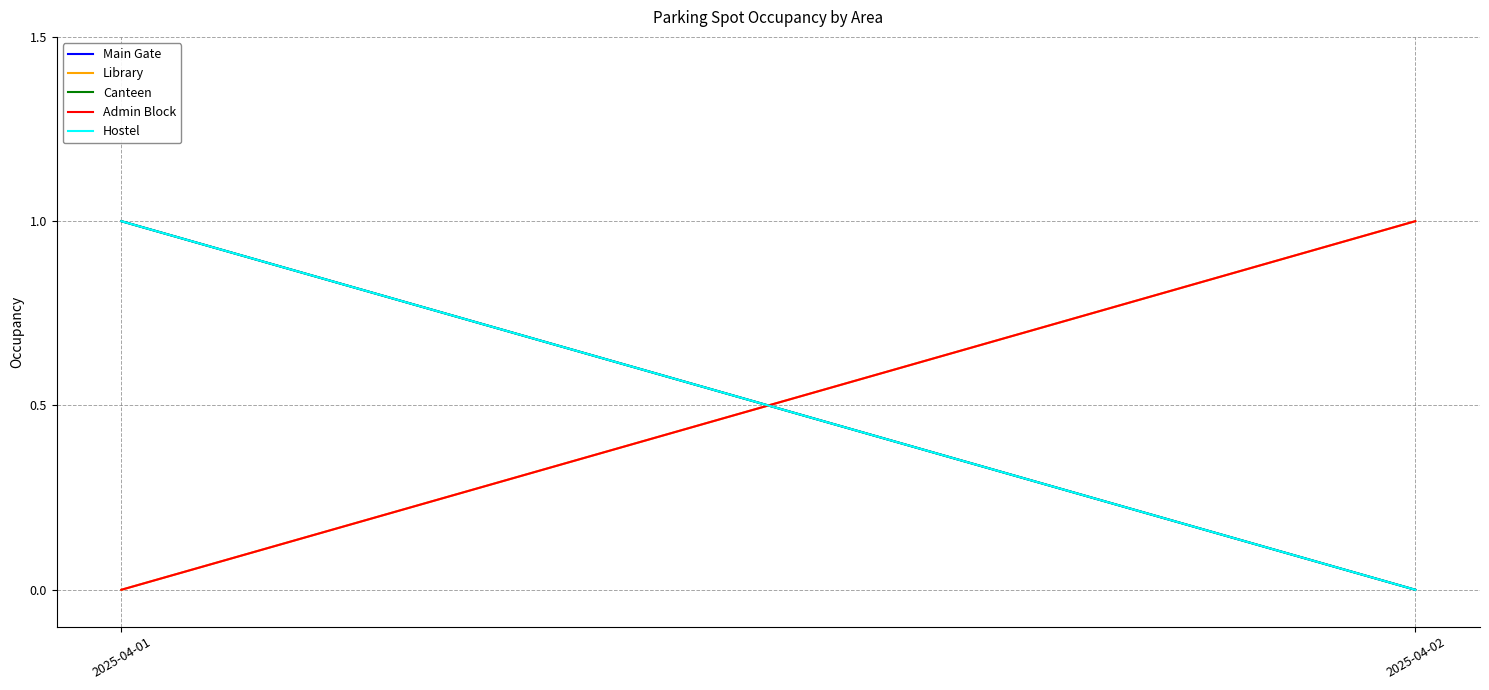

Rank the series at 2025-04-02 from highest to lowest value.

Library, Admin Block, Main Gate, Canteen, Hostel